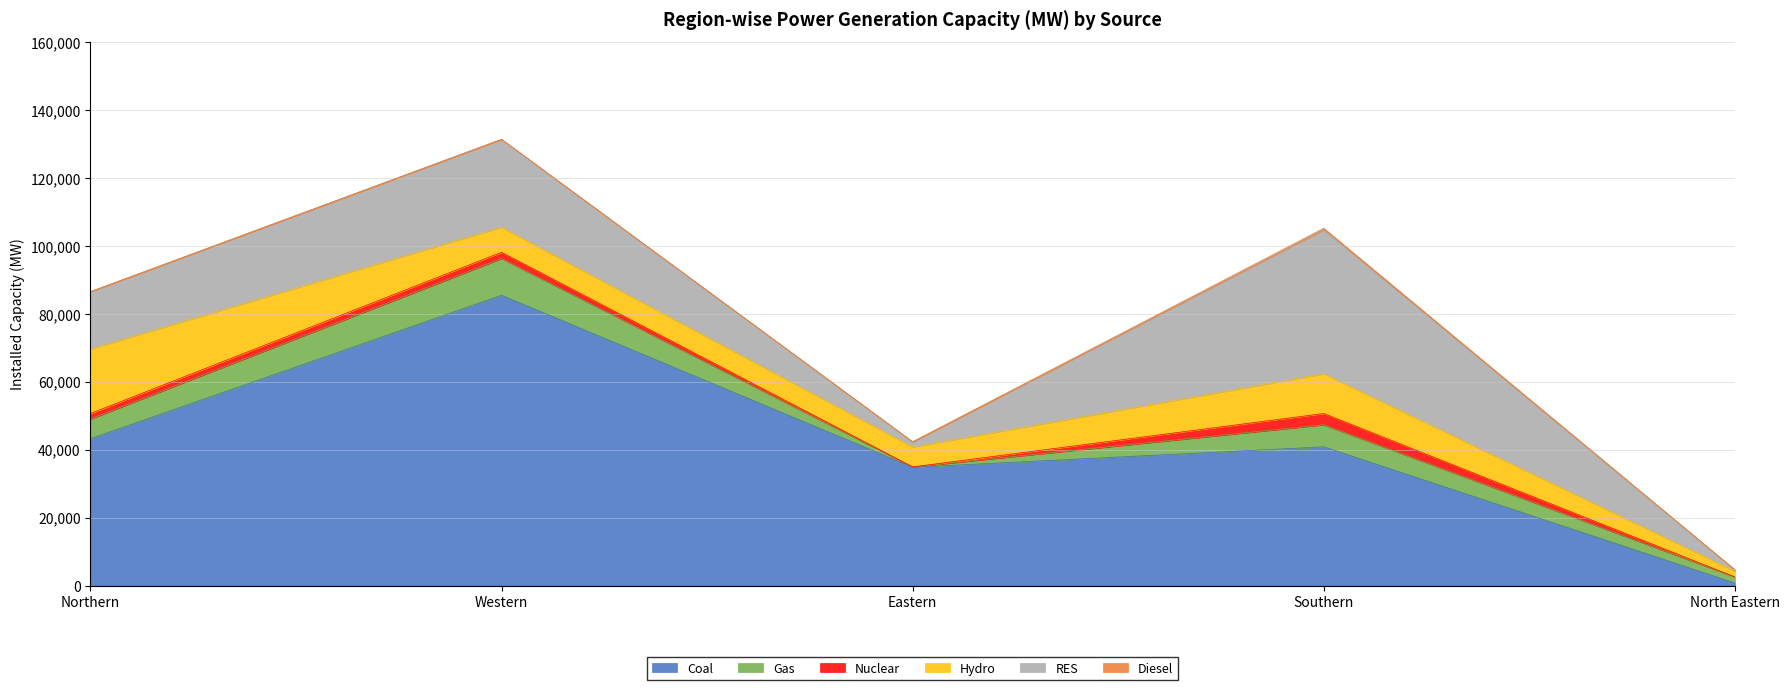

What is the label of the 5th point from the right?

Northern